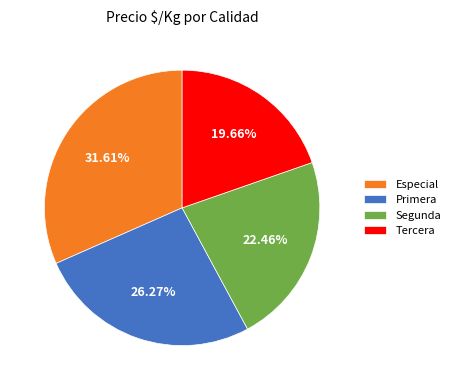

The Tercera slice represents 6% of the pie. True or false?

False